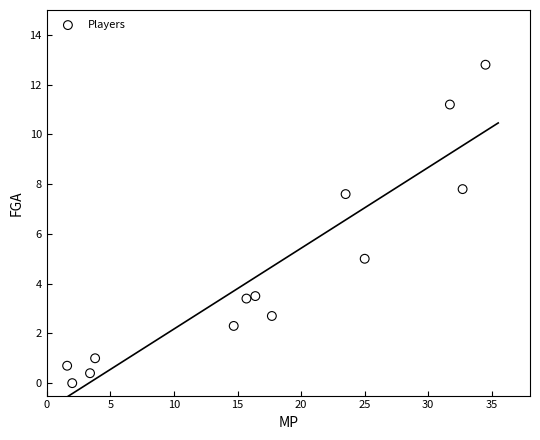

What Y value in the scatter plot is closest to 6?

5.0